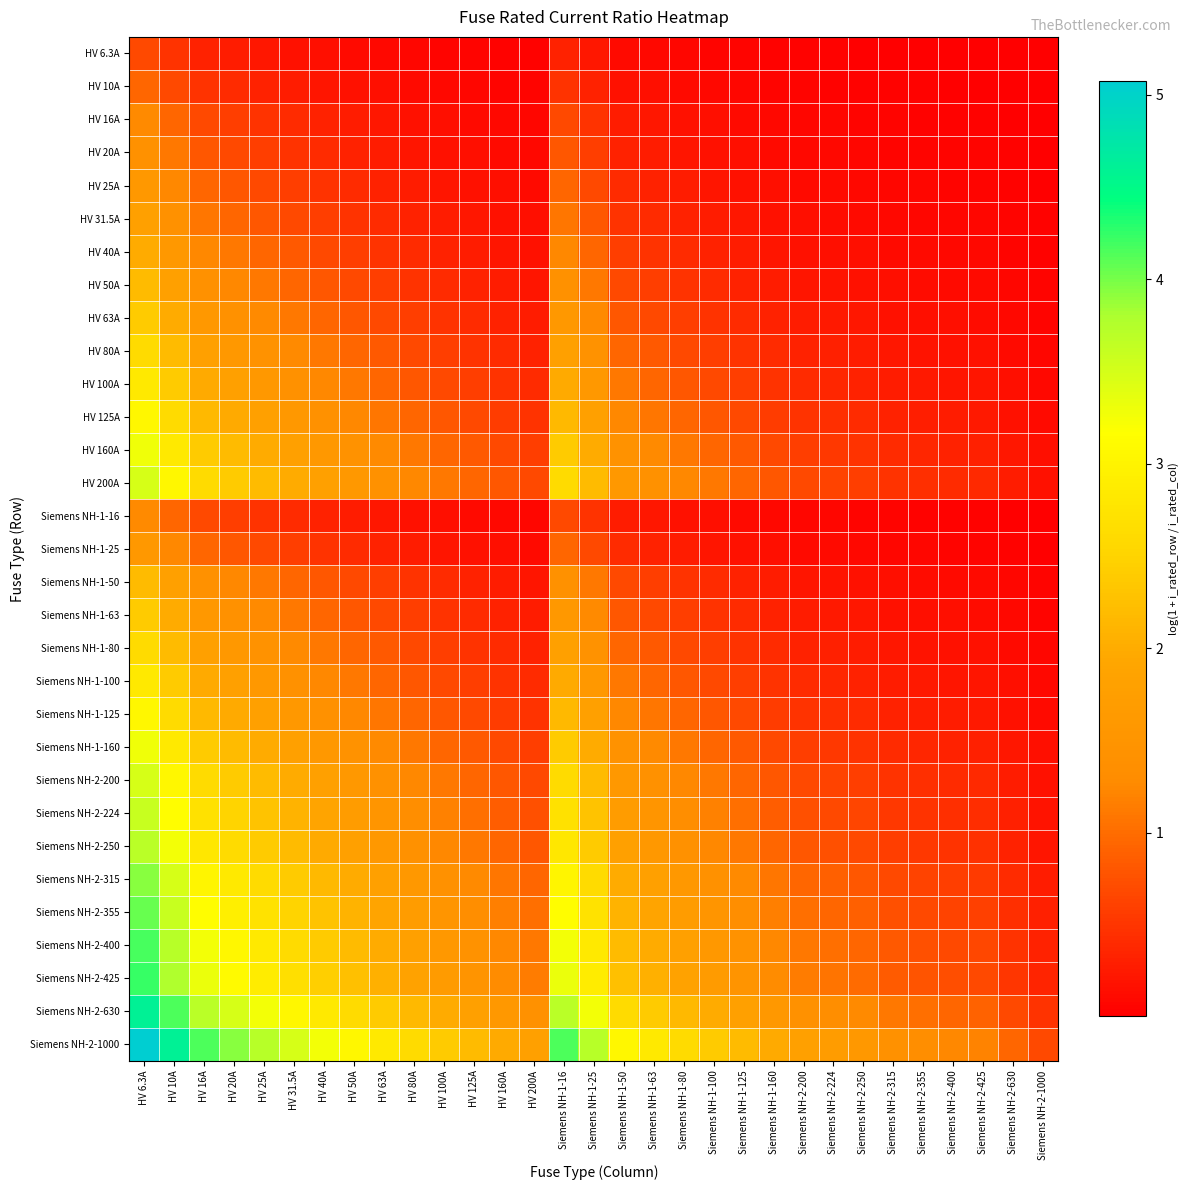

Which category has the highest value across all series?

HV 6.3A